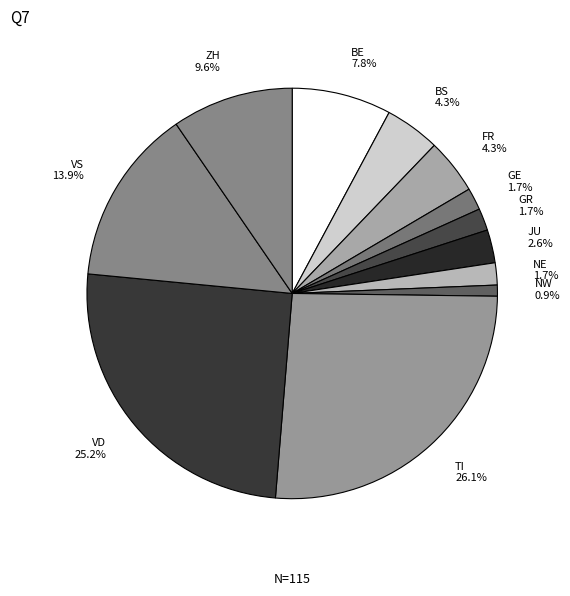

Combined, what portion of the pie is GE 1.7% and VD 25.2%?

27.0%